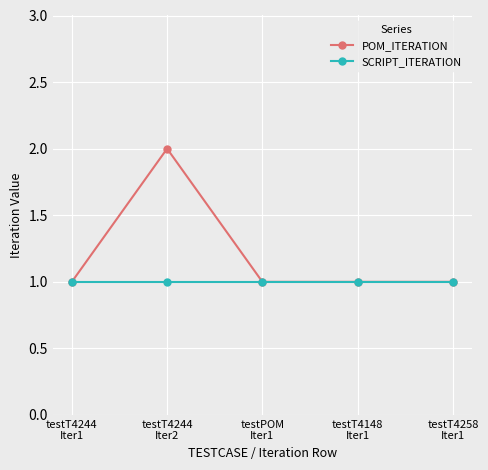

Rank the series by their maximum value, from highest to lowest.

POM_ITERATION, SCRIPT_ITERATION